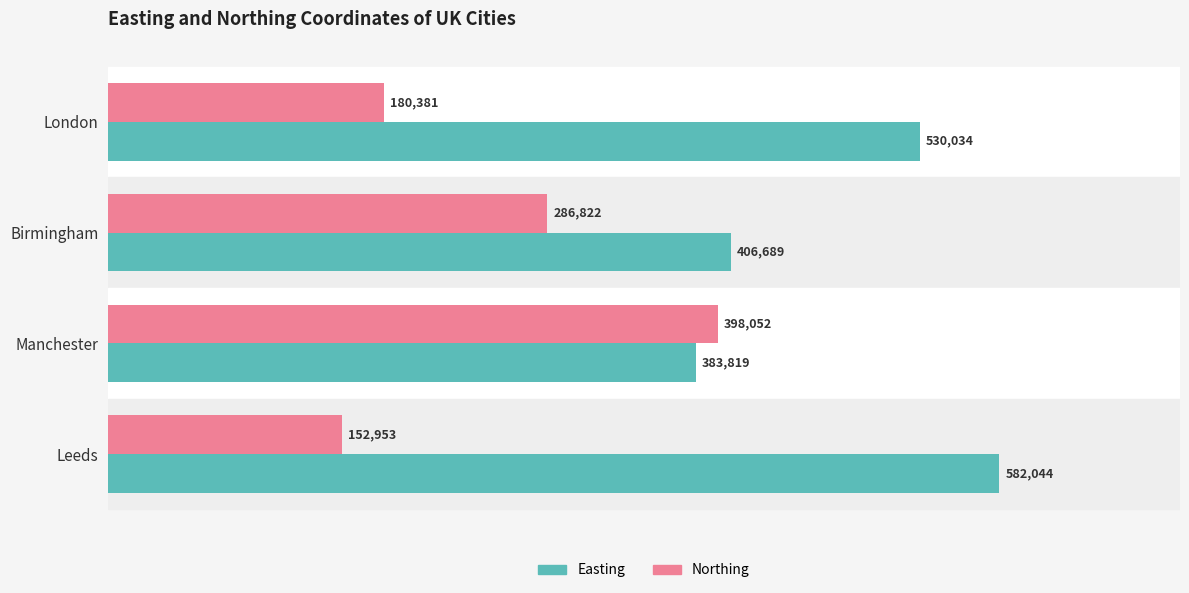

Rank the categories by Northing value from highest to lowest.

Manchester, Birmingham, London, Leeds